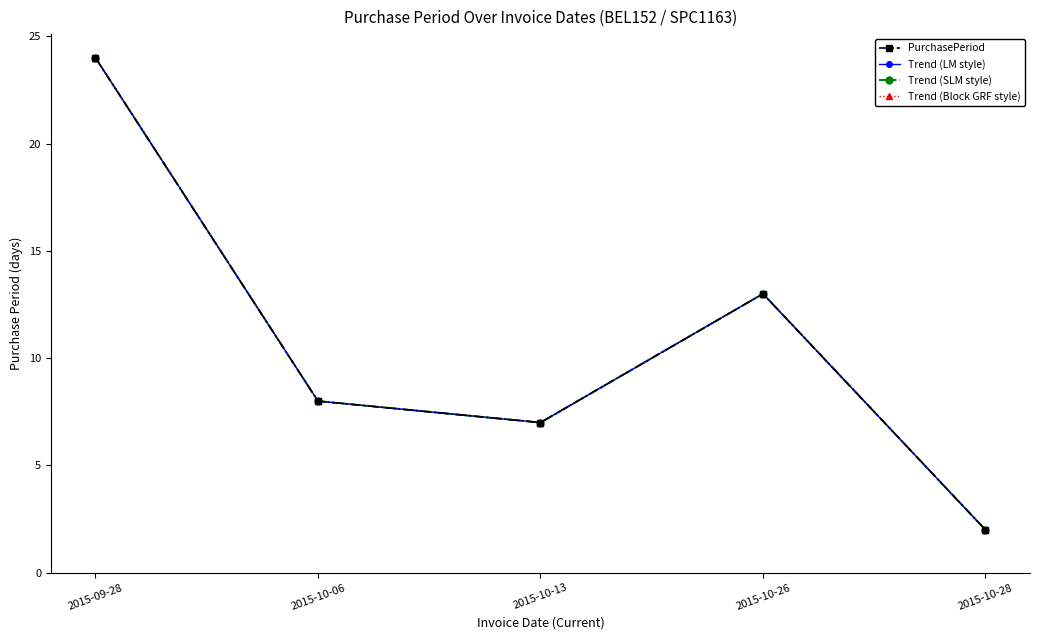

Does the chart have visible grid lines?

No